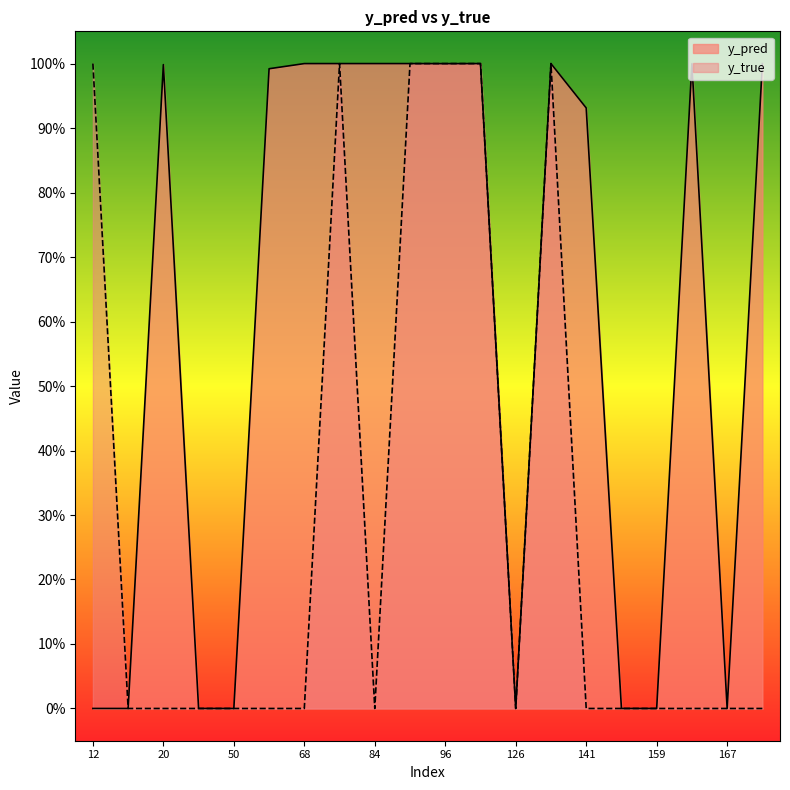

Which series ends up on top after the final intersection of y_true and y_pred?

y_pred